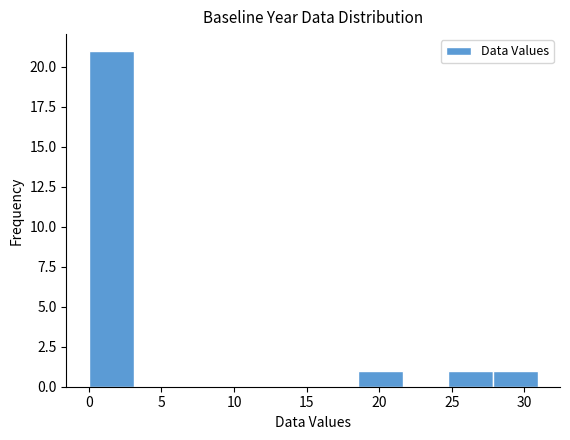

Reading left to right, list every bar in this chart as the range it spans on the x-axis followed by its height. Neither the bar edges nor the heights are printed on the chart, so give them approximately, as read against the axes.

0.0 to 3.0: 21
3.0 to 6.0: 0
6.0 to 9.5: 0
9.5 to 12.5: 0
12.5 to 15.5: 0
15.5 to 18.5: 0
18.5 to 21.5: 1
21.5 to 24.5: 0
24.5 to 28.0: 1
28.0 to 31.0: 1